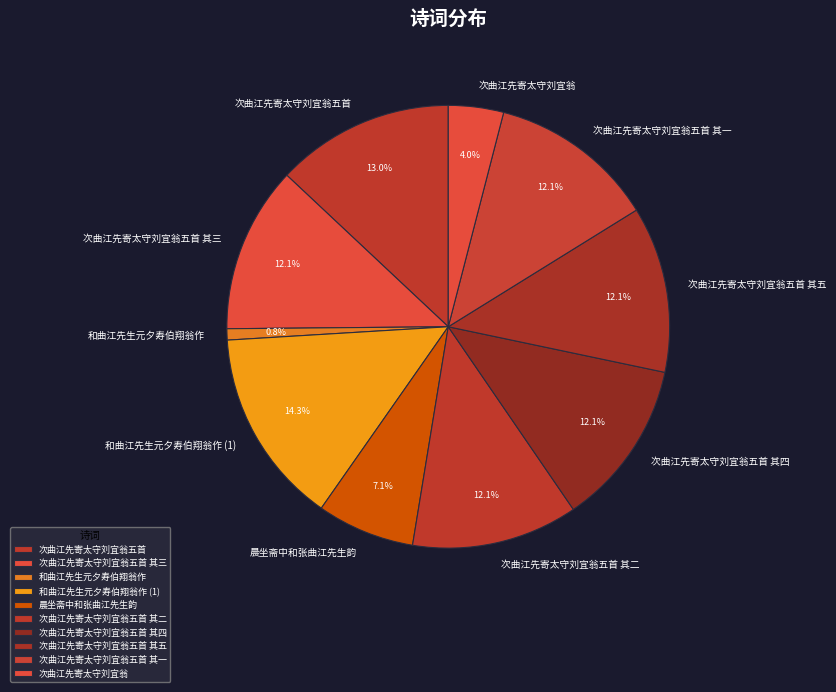

True or false: 次曲江先寄太守刘宜翁 accounts for 12% of the total.

False